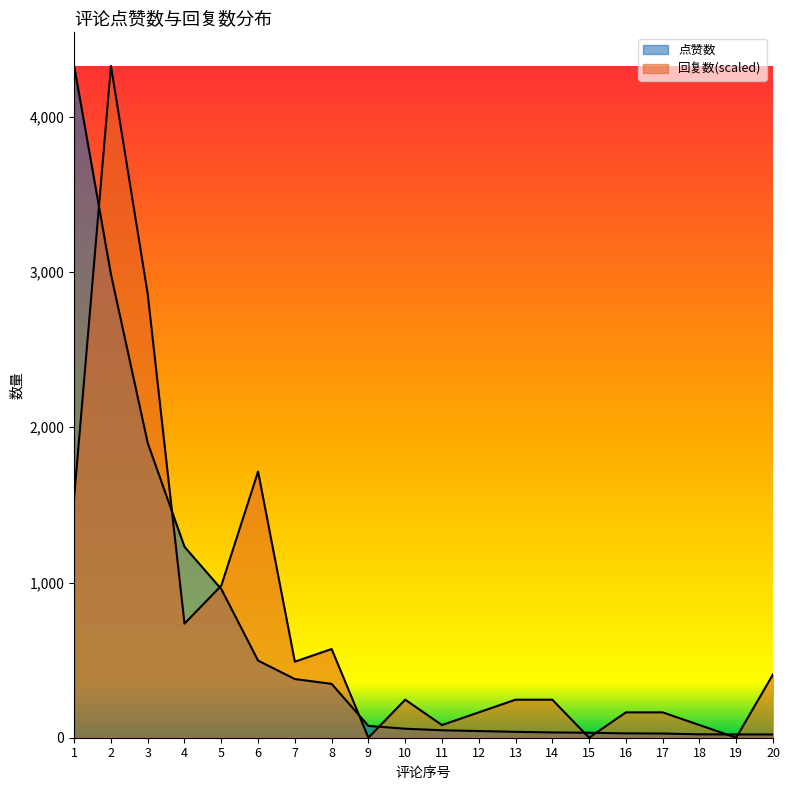

What are all the series names shown in the legend?

点赞数, 回复数